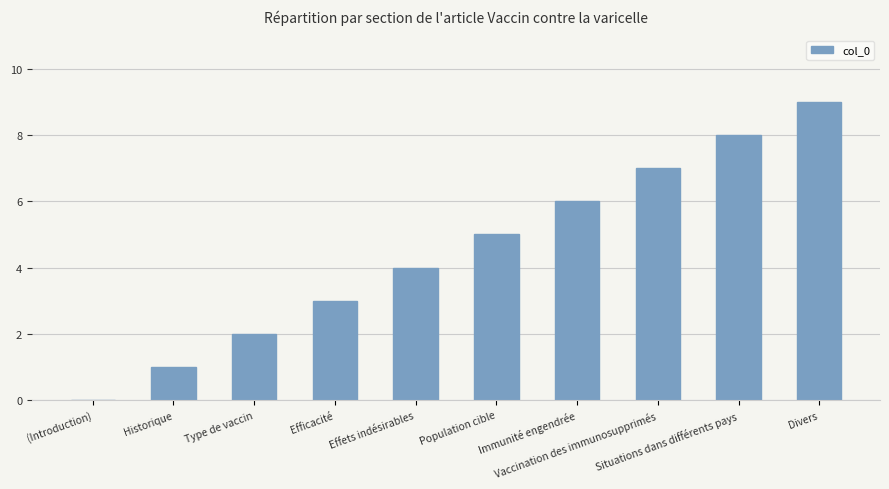

What is the sum of the values at Population cible and Situations dans différents pays?

13